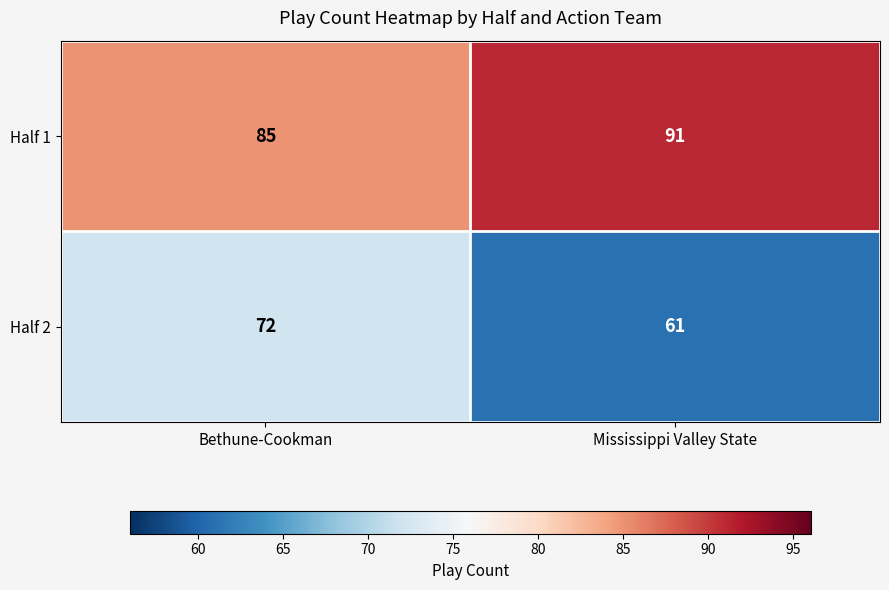

The value of Half 1 at Bethune-Cookman is 85. True or false?

True